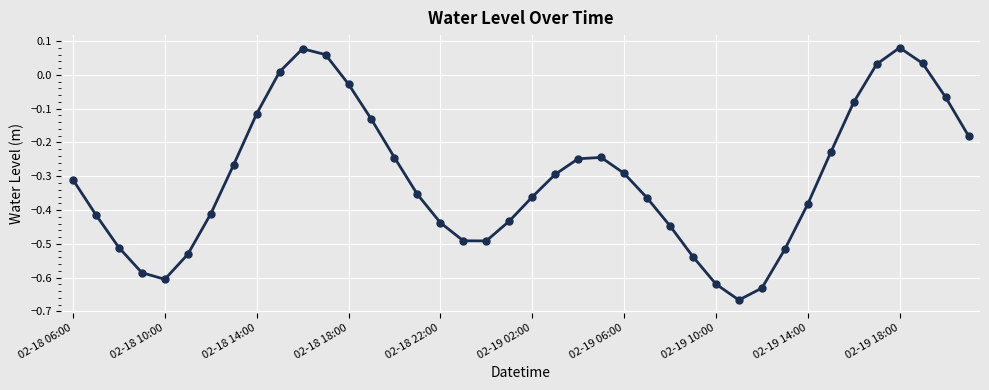

How many points are higher than both their immediate neighbors (excluding endpoints)?

3